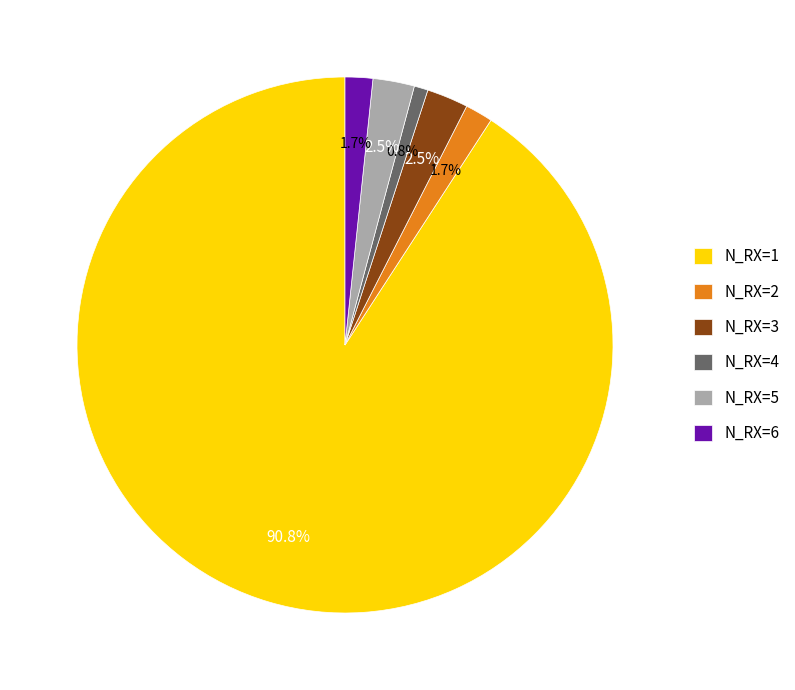

What is the total percentage of N_RX=6 and N_RX=1?

92.5%